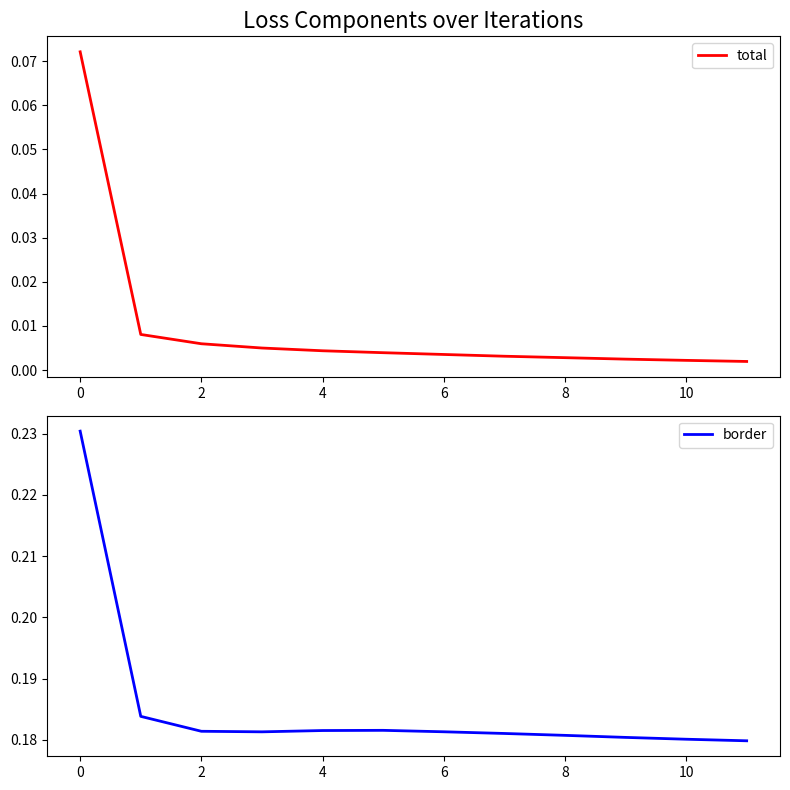

True or false: border has a value of 0.3 at 6.

False